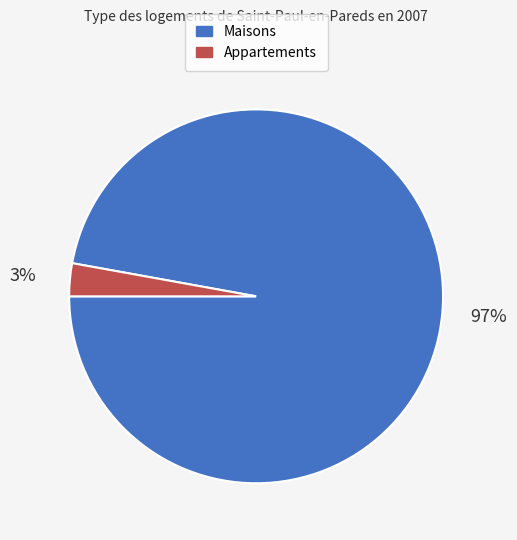

How many segments does this pie chart have?

2